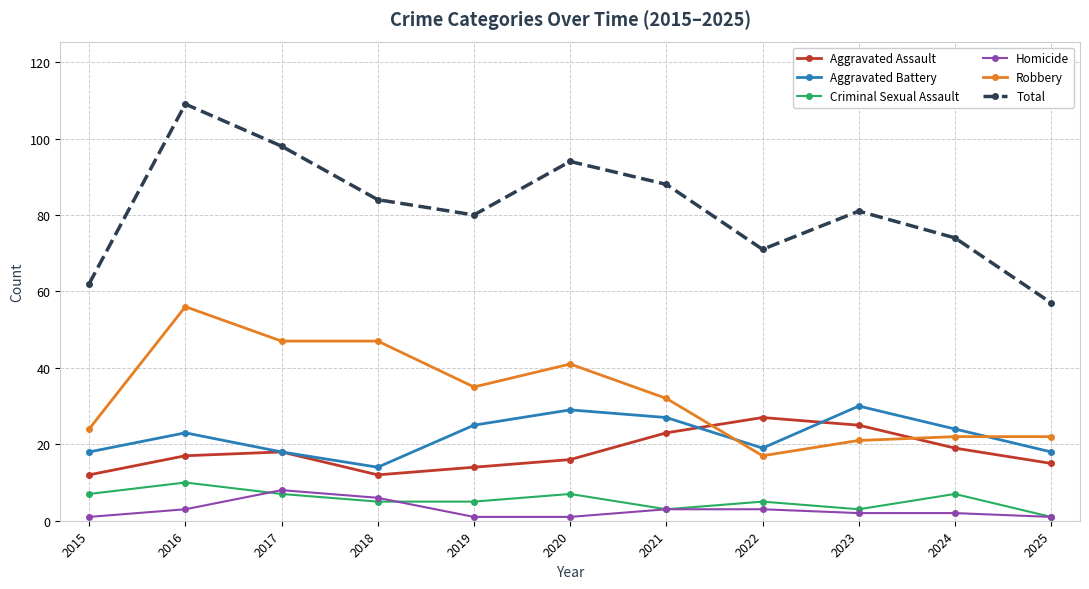

What is the highest value of the Homicide series?

8